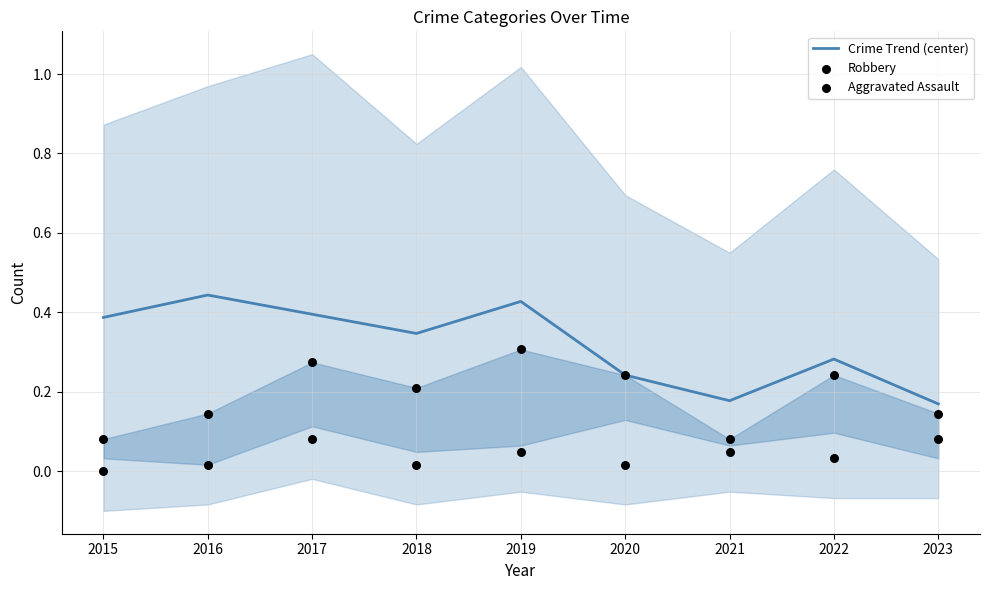

At how many categories does at least one series exceed 0?

9